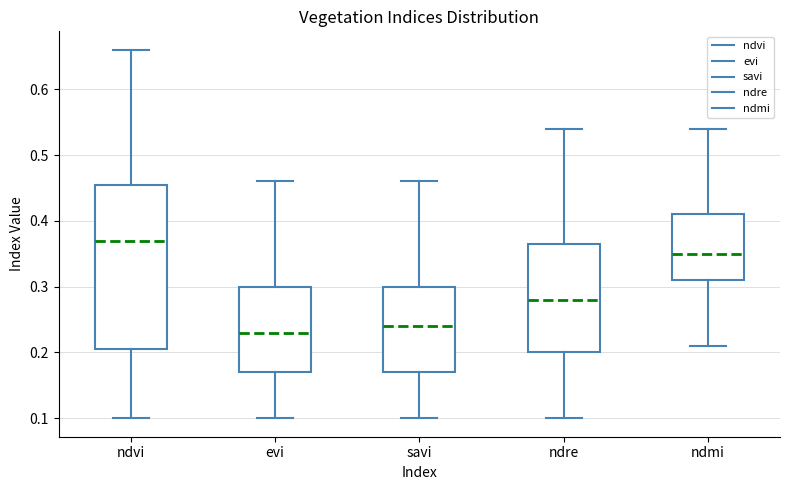

Reading left to right, read every box against the y-axis: the position of its median line, the range the box covers, and the ends of its whiskers. The values are not printed on the chart, so give them approximately, as read against the axis.

ndvi: median 0.37, box 0.21 to 0.46, whiskers 0.10 to 0.66
evi: median 0.23, box 0.17 to 0.30, whiskers 0.10 to 0.46
savi: median 0.24, box 0.17 to 0.30, whiskers 0.10 to 0.46
ndre: median 0.28, box 0.20 to 0.37, whiskers 0.10 to 0.54
ndmi: median 0.35, box 0.31 to 0.41, whiskers 0.21 to 0.54